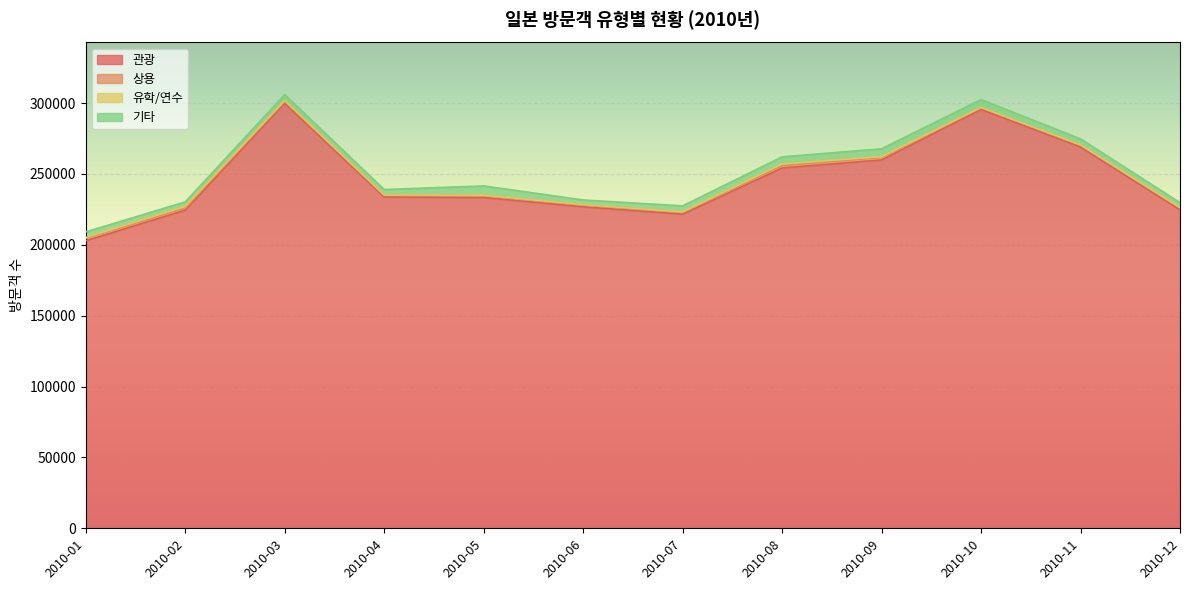

Reading right to left, list all the values displayed in this chart.

관광: 224684	268947	295488	259846	254178	221590	226786	233311	233697	299820	224475	202825
상용: 1325	1370	1270	1791	1616	1279	1236	1480	1282	1483	1455	1750
유학/연수: 231	231	199	576	1238	323	358	216	154	519	1172	549
기타: 3505	4188	5528	5526	5022	4273	3257	6538	3868	4180	3197	3971